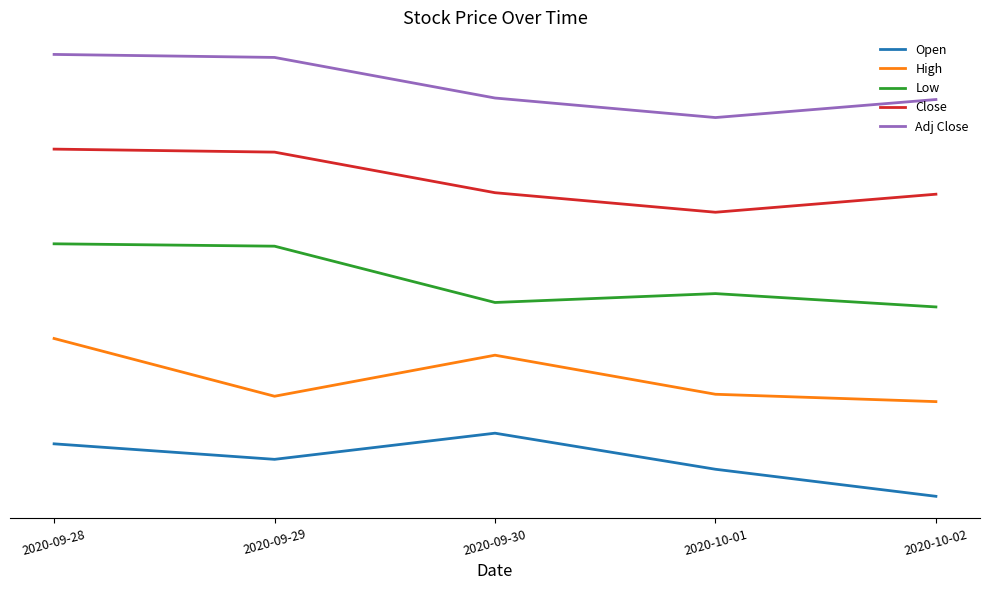

What are all the series names shown in the legend?

Open, High, Low, Close, Adj Close